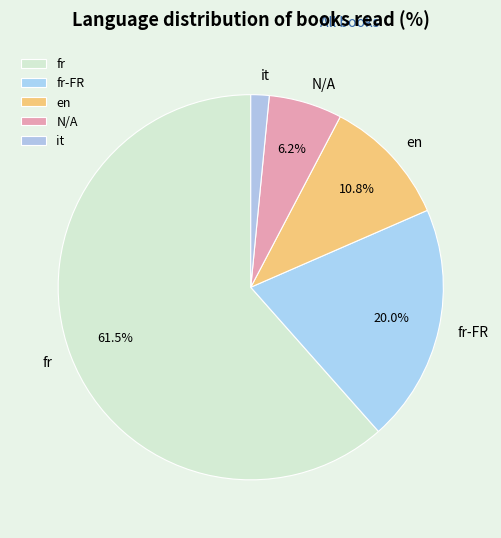

How many slices are in this pie chart?

5